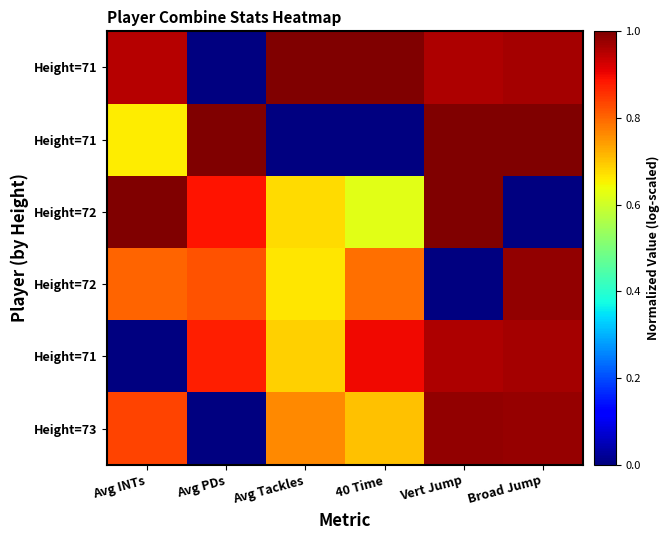

How many data points does each series have?

6